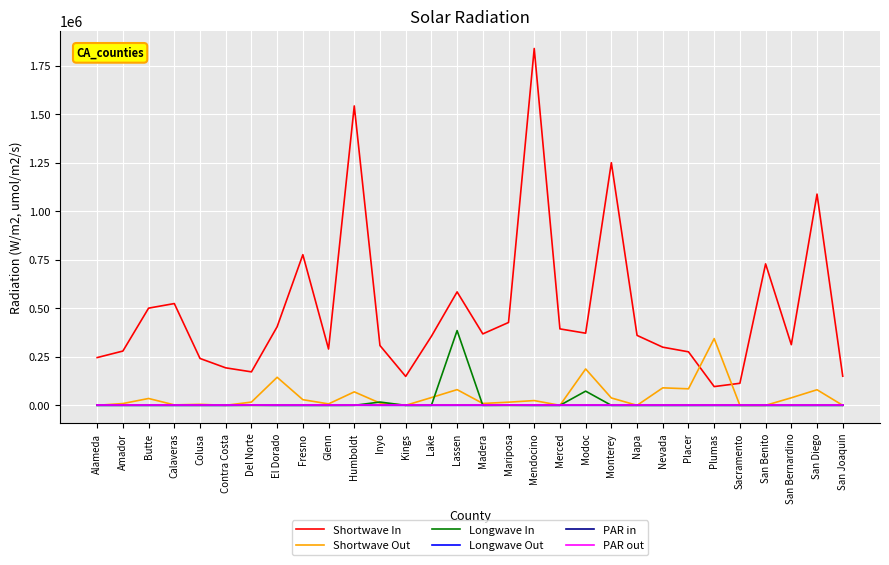

Is this an area chart (filled region under the line)?

No